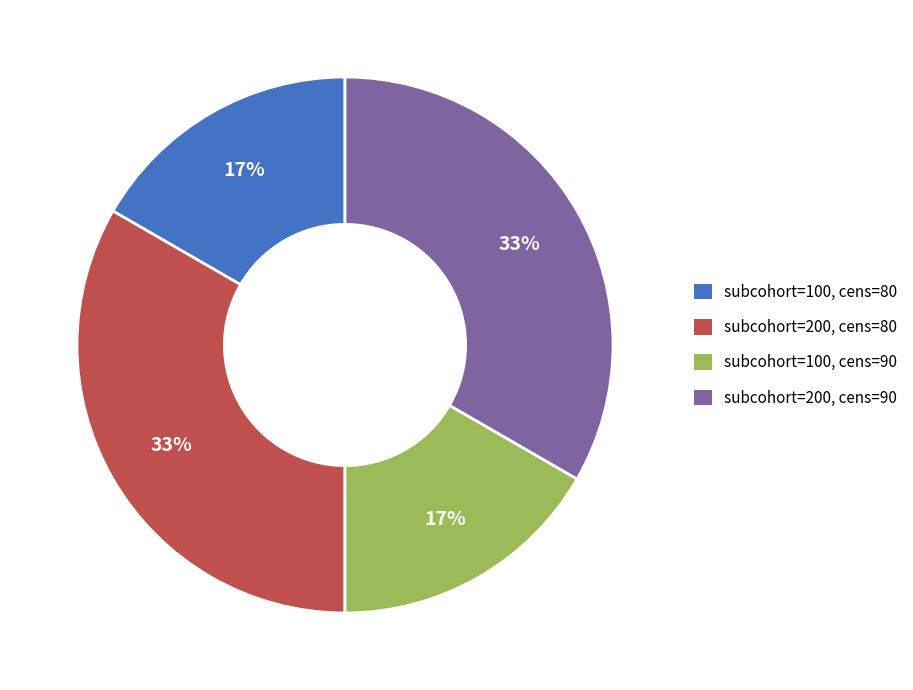

What is the ratio of the value at subcohort=100, cens=90 to the value at subcohort=100, cens=80?

1.0